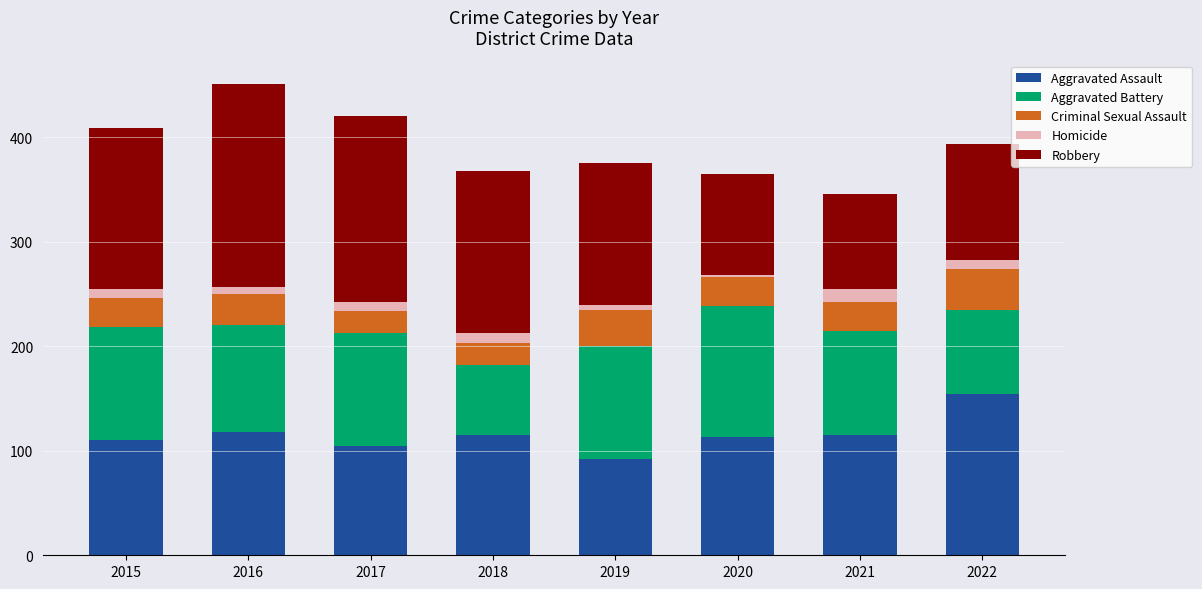

True or false: Aggravated Assault has a value of 105 at 2017.

True